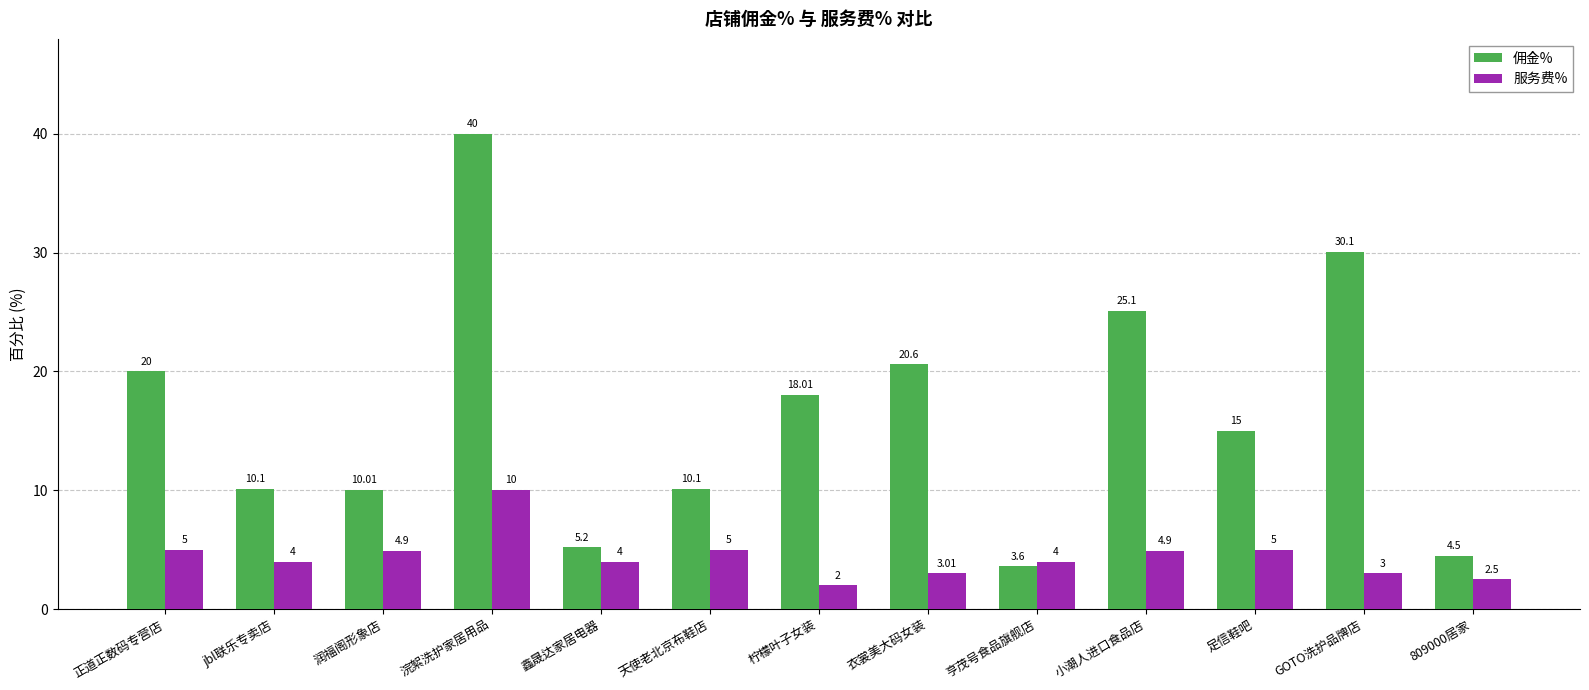

Rank the series by their maximum value, from lowest to highest.

服务费%, 佣金%